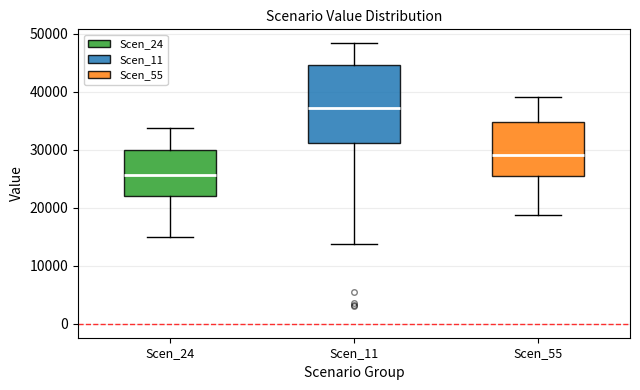

Reading left to right, read every box against the y-axis: the position of its median line, the range the box covers, and the ends of its whiskers. The values are not printed on the chart, so give them approximately, as read against the axis.

Scen_24: median 26000, box 22000 to 30000, whiskers 15000 to 34000
Scen_11: median 37000, box 31000 to 45000, whiskers 14000 to 48000
Scen_55: median 29000, box 25000 to 35000, whiskers 19000 to 39000